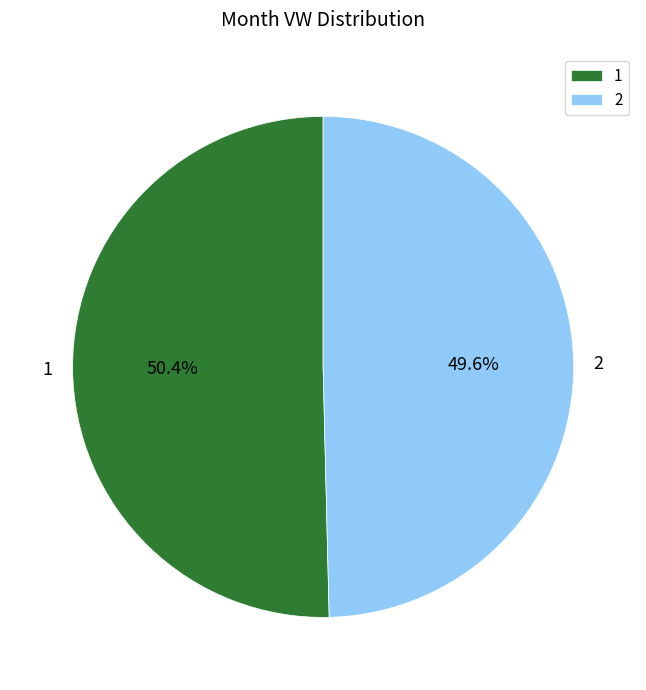

Is it true that 1 is 50% of the pie?

True